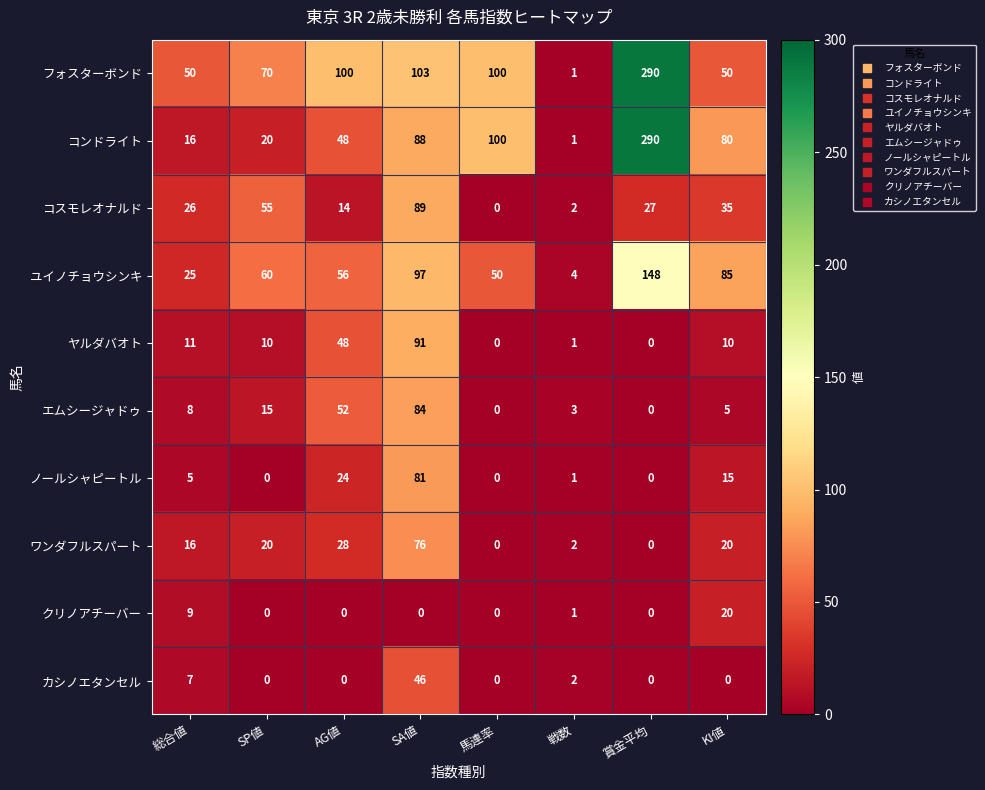

Between SA値 and 賞金平均, which series saw the biggest shift?

コンドライト